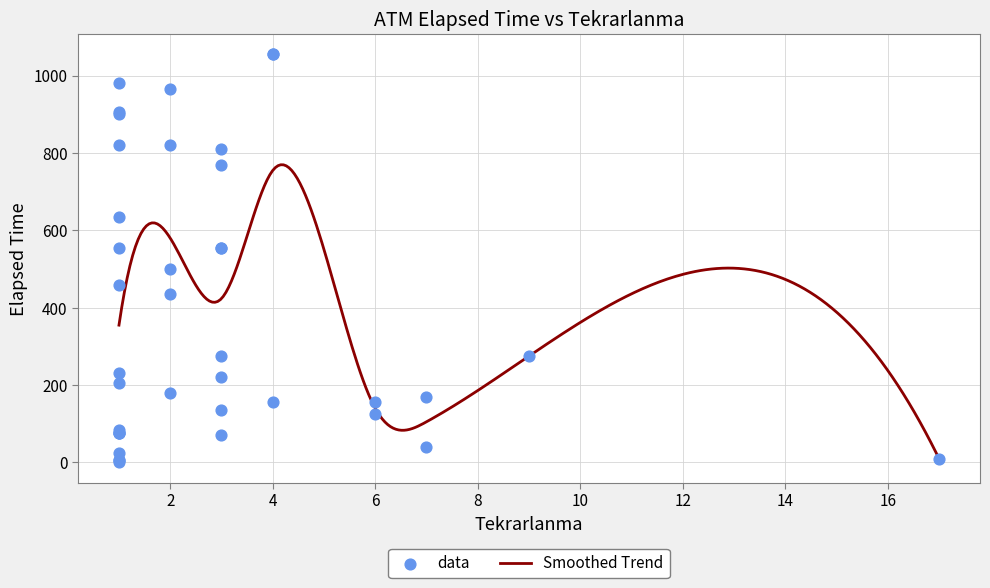

What is the maximum value for Smoothed Trend?

769.7